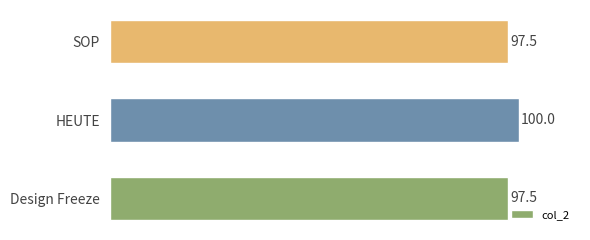

What is the minimum value shown in the chart?

97.5